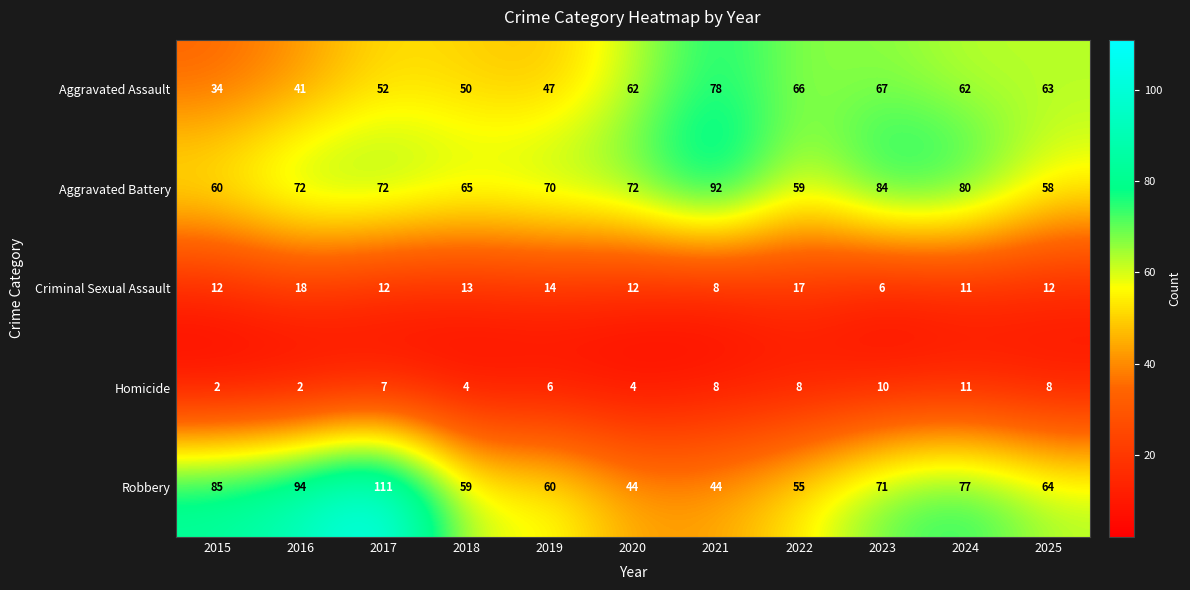

What is the maximum value shown in the chart?

111